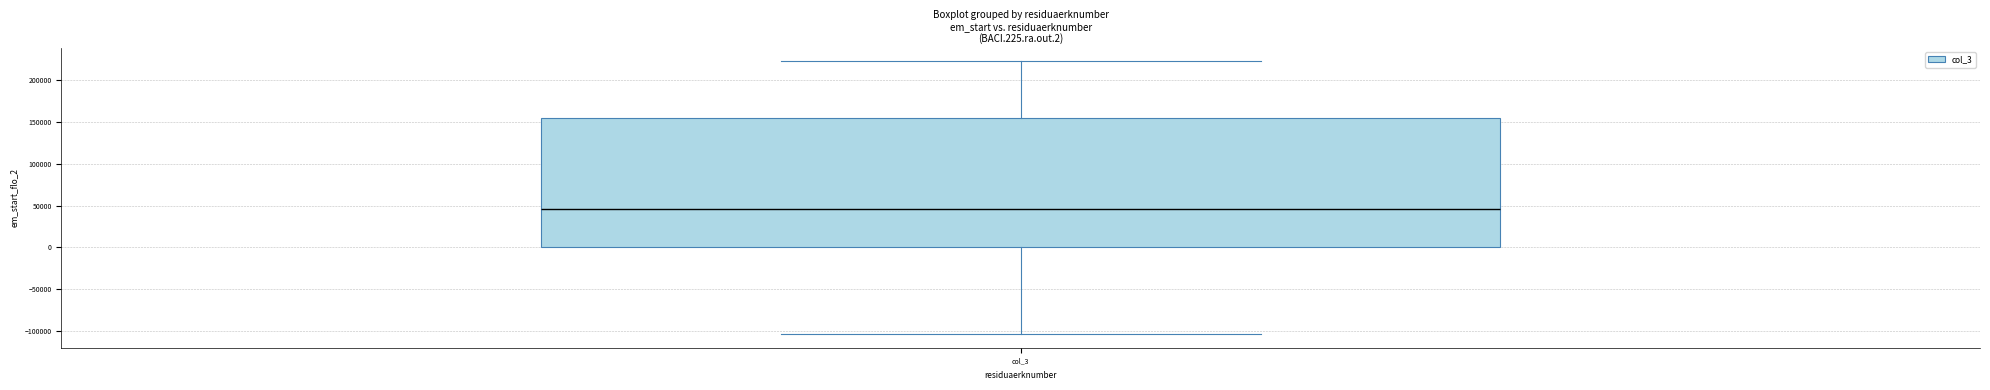

Where does the upper whisker of the box for col_3 end on the y-axis? The values are not printed on the chart, so give them approximately, as read against the axis.

225000